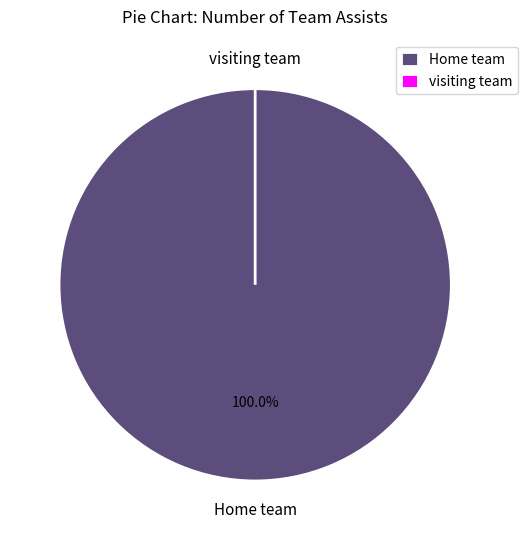

Which slice is the smallest?

visiting team